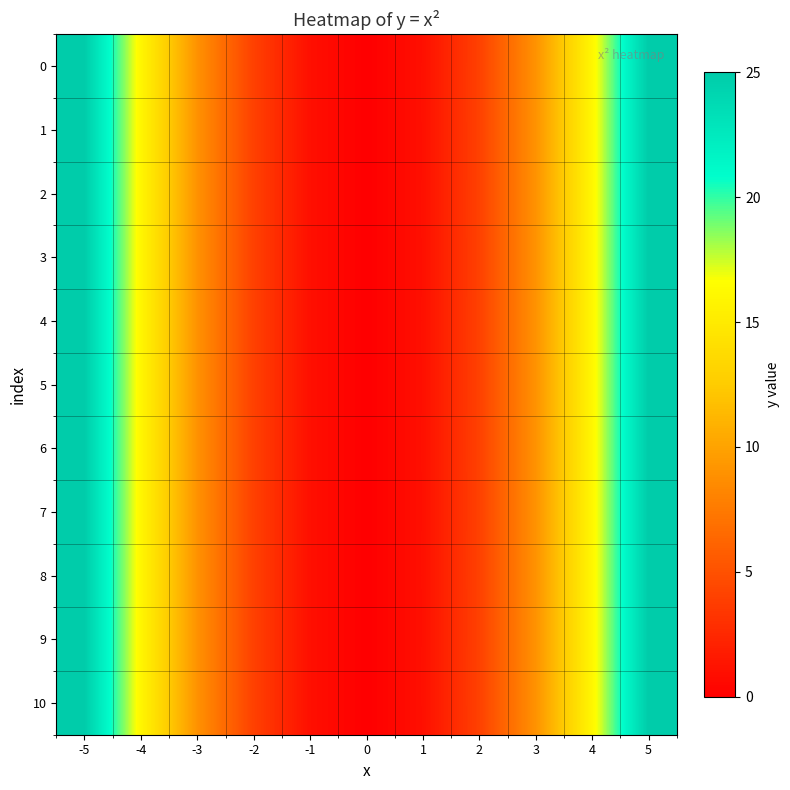

Reading left to right, list all the values displayed in this chart.

0: -5=25	-4=16	-3=9	-2=4	-1=1	0=0	1=1	2=4	3=9	4=16	5=25
1: -5=25	-4=16	-3=9	-2=4	-1=1	0=0	1=1	2=4	3=9	4=16	5=25
2: -5=25	-4=16	-3=9	-2=4	-1=1	0=0	1=1	2=4	3=9	4=16	5=25
3: -5=25	-4=16	-3=9	-2=4	-1=1	0=0	1=1	2=4	3=9	4=16	5=25
4: -5=25	-4=16	-3=9	-2=4	-1=1	0=0	1=1	2=4	3=9	4=16	5=25
5: -5=25	-4=16	-3=9	-2=4	-1=1	0=0	1=1	2=4	3=9	4=16	5=25
6: -5=25	-4=16	-3=9	-2=4	-1=1	0=0	1=1	2=4	3=9	4=16	5=25
7: -5=25	-4=16	-3=9	-2=4	-1=1	0=0	1=1	2=4	3=9	4=16	5=25
8: -5=25	-4=16	-3=9	-2=4	-1=1	0=0	1=1	2=4	3=9	4=16	5=25
9: -5=25	-4=16	-3=9	-2=4	-1=1	0=0	1=1	2=4	3=9	4=16	5=25
10: -5=25	-4=16	-3=9	-2=4	-1=1	0=0	1=1	2=4	3=9	4=16	5=25